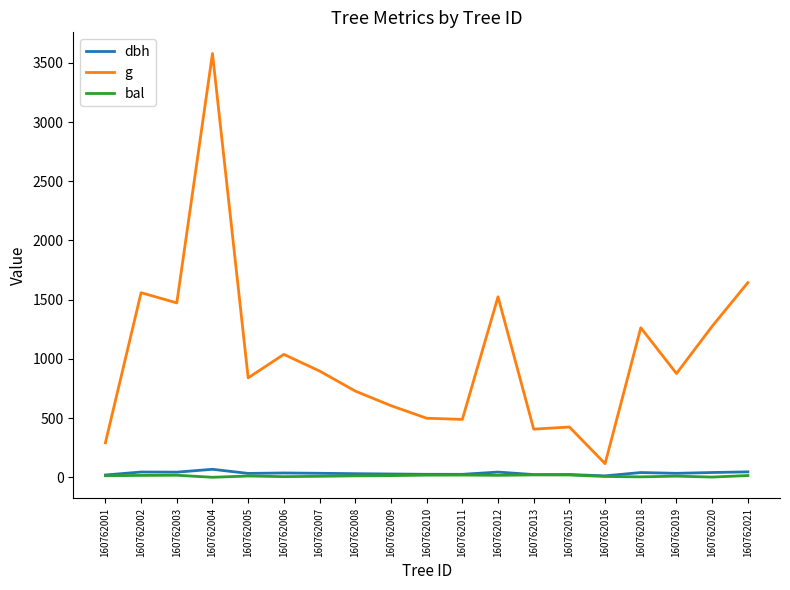

True or false: dbh and g cross at least once.

False